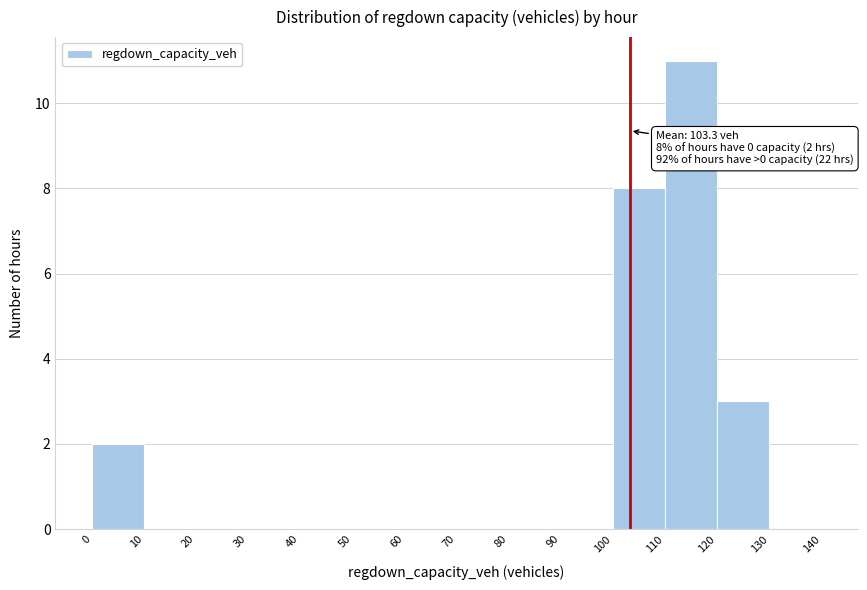

Which range on the x-axis has the tallest bar?

110 to 120